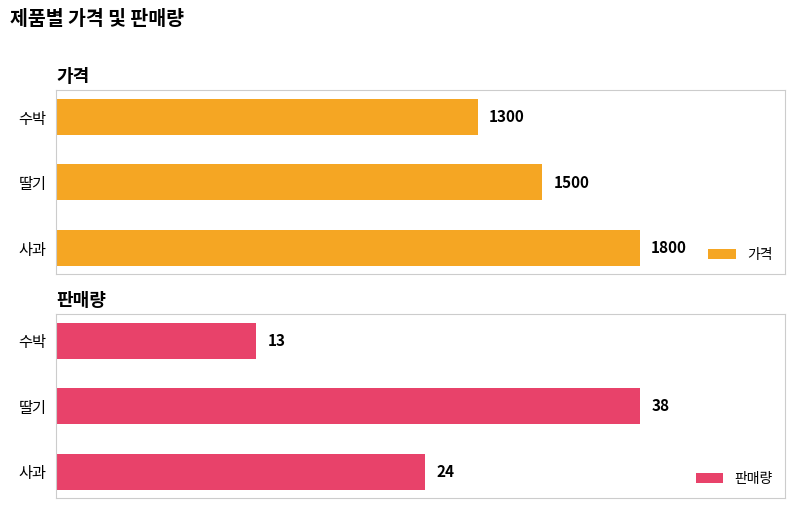

What is the smallest value displayed?

13